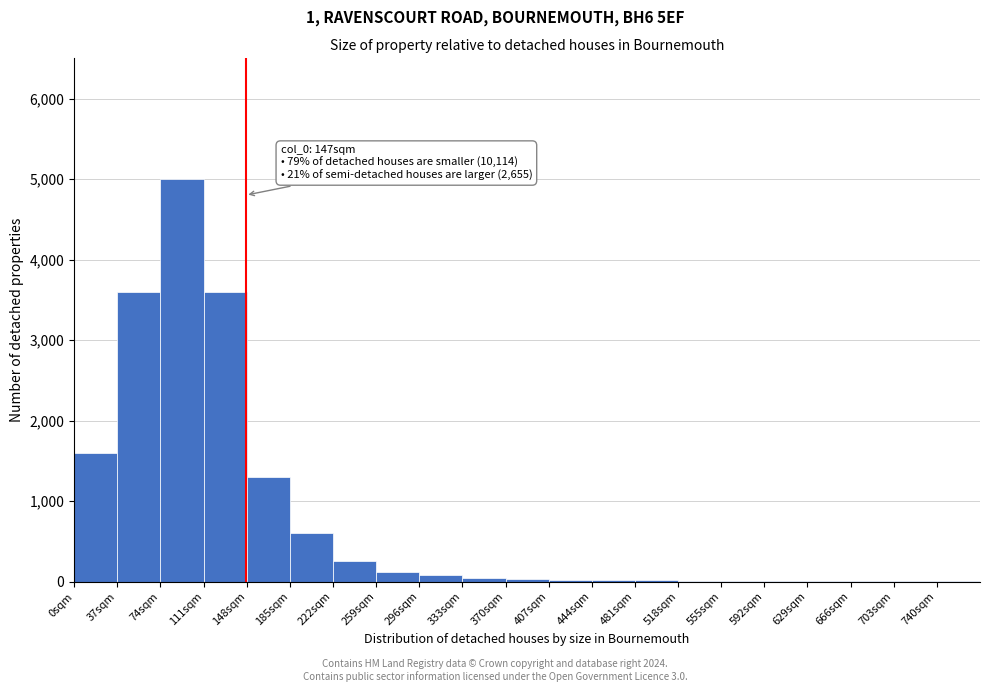

Over which range of the x-axis is the bar tallest?

74 to 111